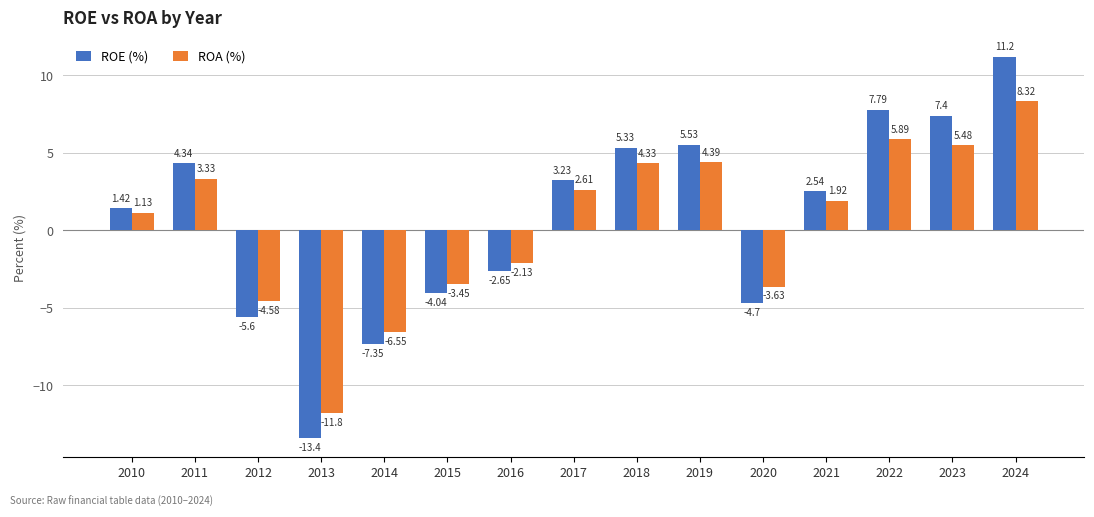

What is the difference between the second highest and minimum values in the ROE (%) series?

21.2